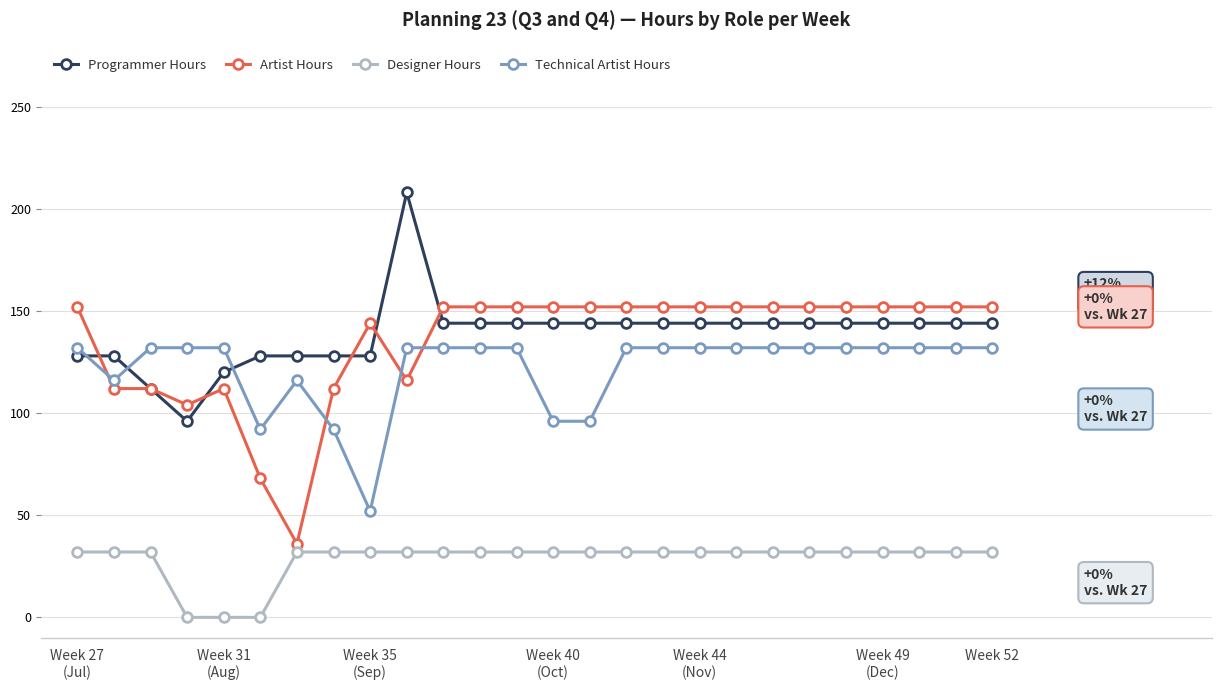

Which series has the largest range (max minus min)?

Artist Hours